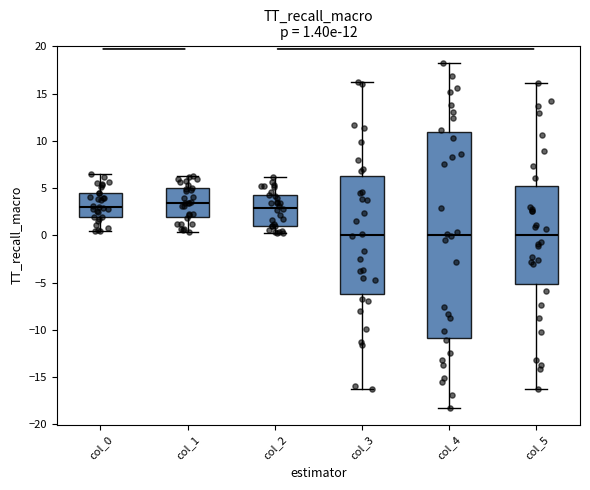

Which box is the tallest, from its lower edge to its upper edge?

col_4